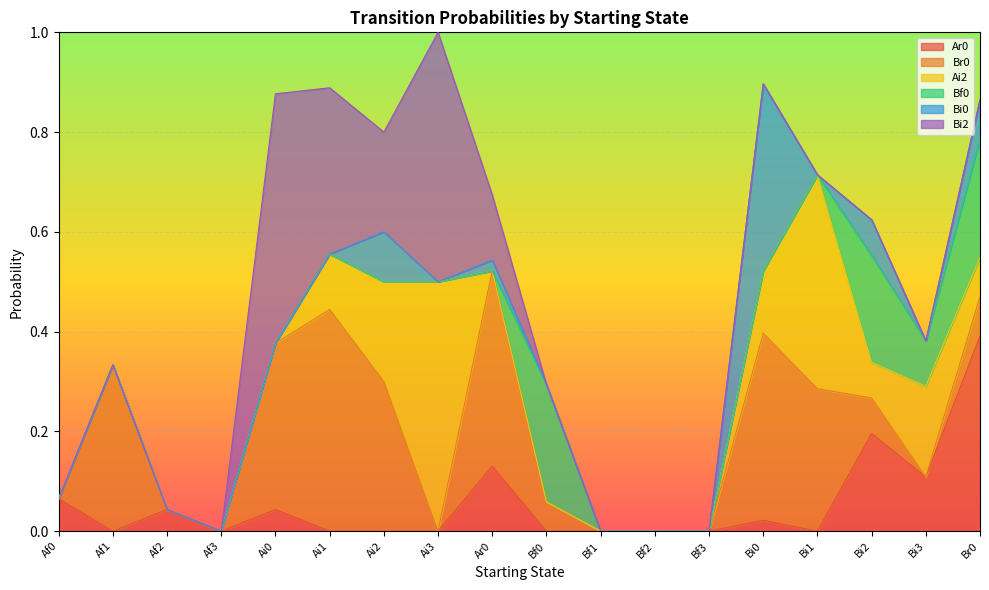

Which series ends up on top after the final intersection of Br0 and Bi2?

Br0